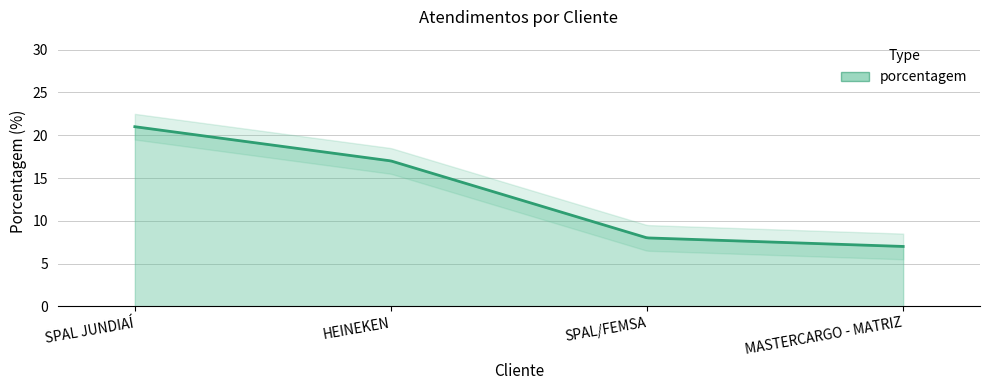

Reading right to left, what are all the values shown in this chart?

MASTERCARGO - MATRIZ=7	SPAL/FEMSA=8	HEINEKEN=17	SPAL JUNDIAÍ=21